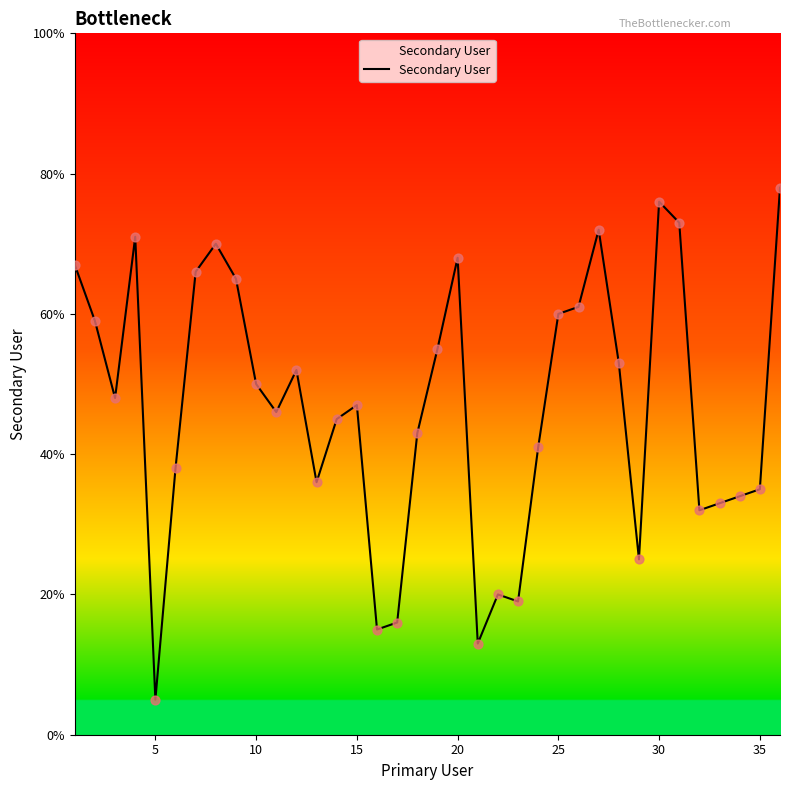

What is the difference between the maximum and minimum values?

73